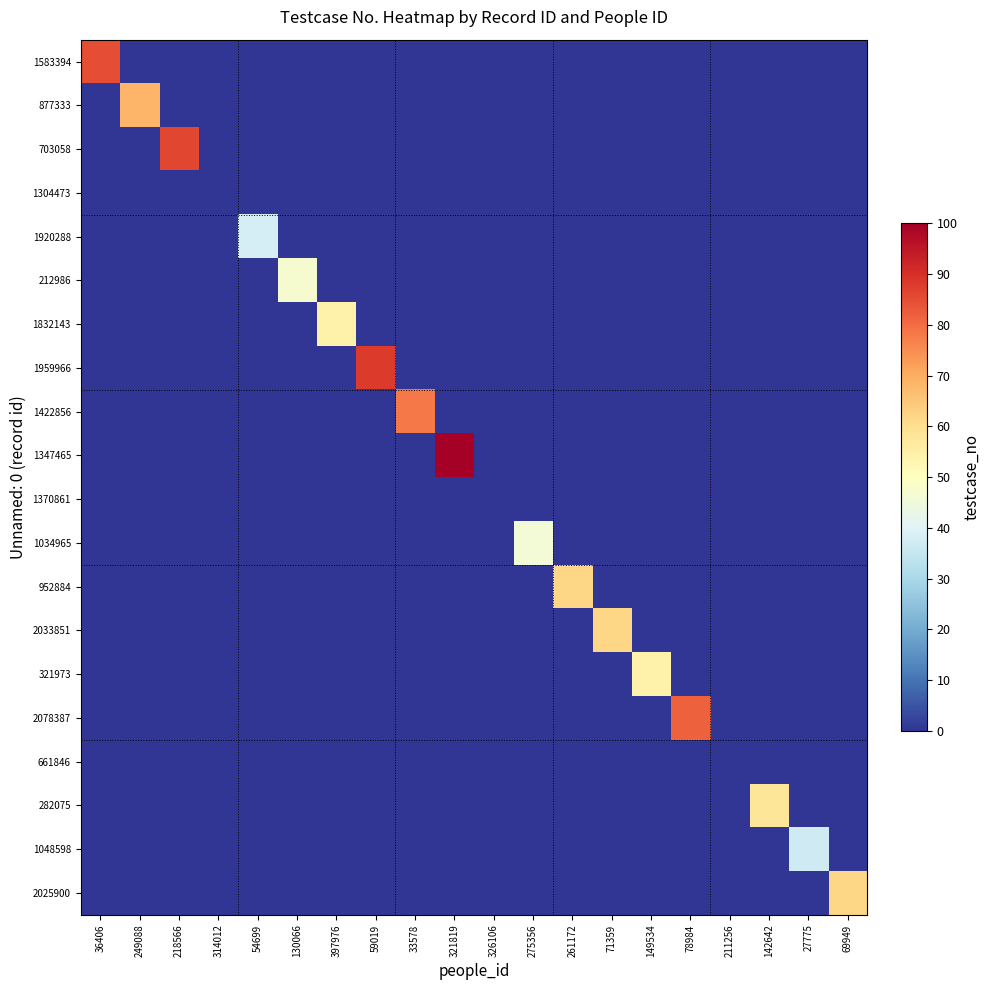

Reading left to right, list all the values displayed in this chart.

1583394: 36406=85	249088=0	218566=0	314012=0	54699=0	130066=0	397976=0	59019=0	33578=0	321819=0	326106=0	275356=0	261172=0	71359=0	149534=0	78984=0	211256=0	142642=0	27775=0	69949=0
877333: 36406=0	249088=68	218566=0	314012=0	54699=0	130066=0	397976=0	59019=0	33578=0	321819=0	326106=0	275356=0	261172=0	71359=0	149534=0	78984=0	211256=0	142642=0	27775=0	69949=0
703058: 36406=0	249088=0	218566=86	314012=0	54699=0	130066=0	397976=0	59019=0	33578=0	321819=0	326106=0	275356=0	261172=0	71359=0	149534=0	78984=0	211256=0	142642=0	27775=0	69949=0
1304473: 36406=0	249088=0	218566=0	314012=0	54699=0	130066=0	397976=0	59019=0	33578=0	321819=0	326106=0	275356=0	261172=0	71359=0	149534=0	78984=0	211256=0	142642=0	27775=0	69949=0
1920288: 36406=0	249088=0	218566=0	314012=0	54699=38	130066=0	397976=0	59019=0	33578=0	321819=0	326106=0	275356=0	261172=0	71359=0	149534=0	78984=0	211256=0	142642=0	27775=0	69949=0
212986: 36406=0	249088=0	218566=0	314012=0	54699=0	130066=47	397976=0	59019=0	33578=0	321819=0	326106=0	275356=0	261172=0	71359=0	149534=0	78984=0	211256=0	142642=0	27775=0	69949=0
1832143: 36406=0	249088=0	218566=0	314012=0	54699=0	130066=0	397976=54	59019=0	33578=0	321819=0	326106=0	275356=0	261172=0	71359=0	149534=0	78984=0	211256=0	142642=0	27775=0	69949=0
1959966: 36406=0	249088=0	218566=0	314012=0	54699=0	130066=0	397976=0	59019=88	33578=0	321819=0	326106=0	275356=0	261172=0	71359=0	149534=0	78984=0	211256=0	142642=0	27775=0	69949=0
1422856: 36406=0	249088=0	218566=0	314012=0	54699=0	130066=0	397976=0	59019=0	33578=78	321819=0	326106=0	275356=0	261172=0	71359=0	149534=0	78984=0	211256=0	142642=0	27775=0	69949=0
1347465: 36406=0	249088=0	218566=0	314012=0	54699=0	130066=0	397976=0	59019=0	33578=0	321819=100	326106=0	275356=0	261172=0	71359=0	149534=0	78984=0	211256=0	142642=0	27775=0	69949=0
1370861: 36406=0	249088=0	218566=0	314012=0	54699=0	130066=0	397976=0	59019=0	33578=0	321819=0	326106=0	275356=0	261172=0	71359=0	149534=0	78984=0	211256=0	142642=0	27775=0	69949=0
1034965: 36406=0	249088=0	218566=0	314012=0	54699=0	130066=0	397976=0	59019=0	33578=0	321819=0	326106=0	275356=46	261172=0	71359=0	149534=0	78984=0	211256=0	142642=0	27775=0	69949=0
952884: 36406=0	249088=0	218566=0	314012=0	54699=0	130066=0	397976=0	59019=0	33578=0	321819=0	326106=0	275356=0	261172=62	71359=0	149534=0	78984=0	211256=0	142642=0	27775=0	69949=0
2033851: 36406=0	249088=0	218566=0	314012=0	54699=0	130066=0	397976=0	59019=0	33578=0	321819=0	326106=0	275356=0	261172=0	71359=62	149534=0	78984=0	211256=0	142642=0	27775=0	69949=0
321973: 36406=0	249088=0	218566=0	314012=0	54699=0	130066=0	397976=0	59019=0	33578=0	321819=0	326106=0	275356=0	261172=0	71359=0	149534=54	78984=0	211256=0	142642=0	27775=0	69949=0
2078387: 36406=0	249088=0	218566=0	314012=0	54699=0	130066=0	397976=0	59019=0	33578=0	321819=0	326106=0	275356=0	261172=0	71359=0	149534=0	78984=82	211256=0	142642=0	27775=0	69949=0
661846: 36406=0	249088=0	218566=0	314012=0	54699=0	130066=0	397976=0	59019=0	33578=0	321819=0	326106=0	275356=0	261172=0	71359=0	149534=0	78984=0	211256=0	142642=0	27775=0	69949=0
282075: 36406=0	249088=0	218566=0	314012=0	54699=0	130066=0	397976=0	59019=0	33578=0	321819=0	326106=0	275356=0	261172=0	71359=0	149534=0	78984=0	211256=0	142642=58	27775=0	69949=0
1048598: 36406=0	249088=0	218566=0	314012=0	54699=0	130066=0	397976=0	59019=0	33578=0	321819=0	326106=0	275356=0	261172=0	71359=0	149534=0	78984=0	211256=0	142642=0	27775=37	69949=0
2025900: 36406=0	249088=0	218566=0	314012=0	54699=0	130066=0	397976=0	59019=0	33578=0	321819=0	326106=0	275356=0	261172=0	71359=0	149534=0	78984=0	211256=0	142642=0	27775=0	69949=62